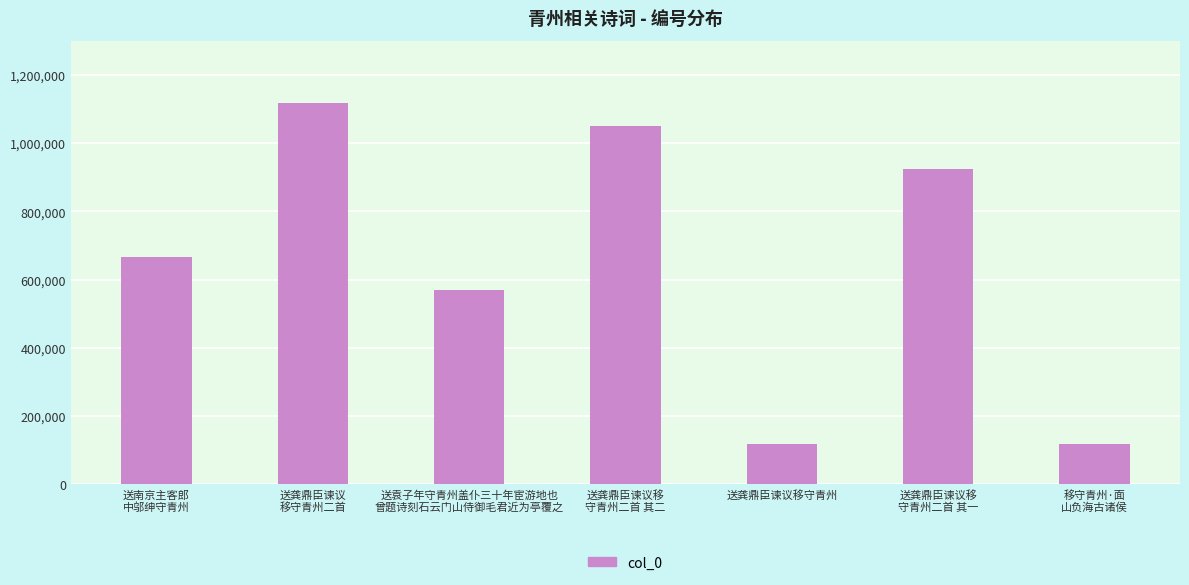

True or false: the data shows 924901 at 送龚鼎臣谏议移
守青州二首 其一.

True